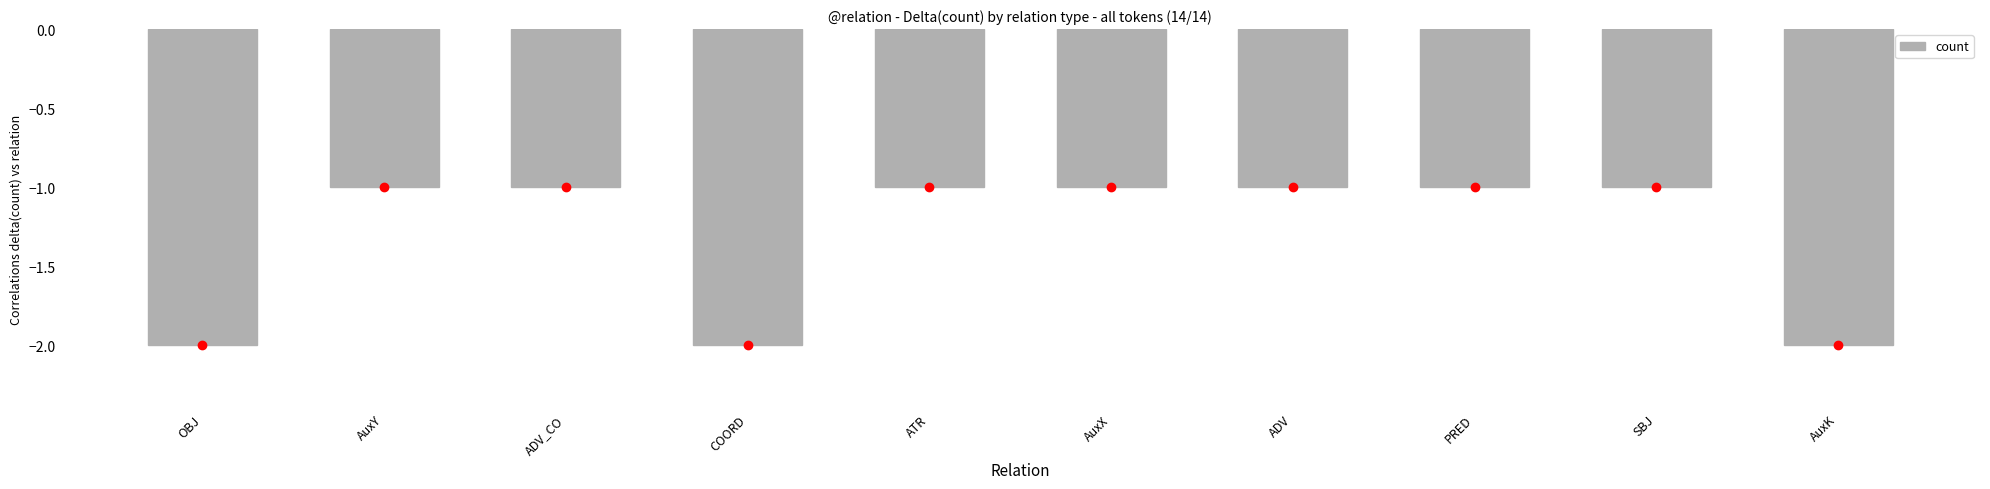

Does the chart contain stacked bars?

No